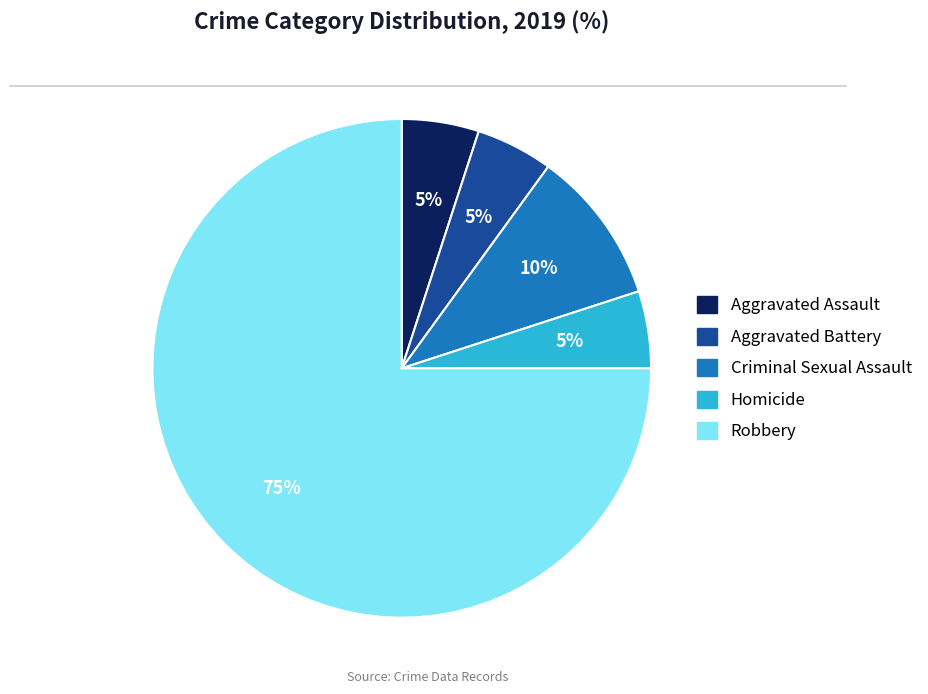

Which has a higher value, Aggravated Battery or Criminal Sexual Assault?

Criminal Sexual Assault